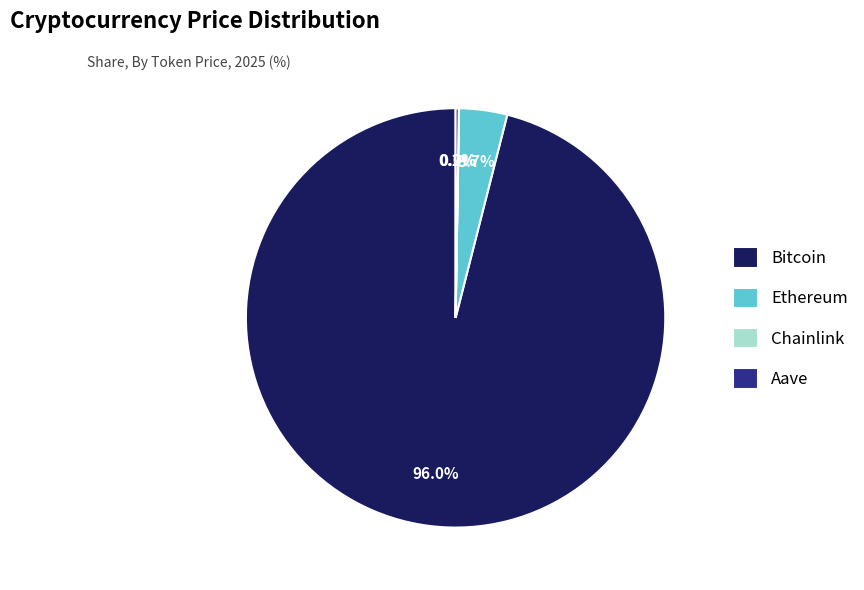

Is the sum of Ethereum and Bitcoin greater than half?

Yes